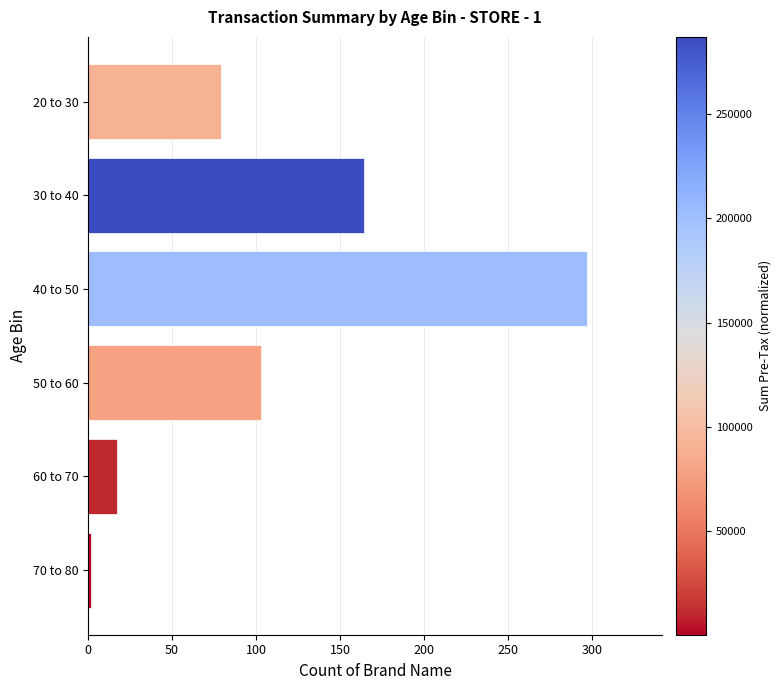

What is the change in value from 40 to 50 to 50 to 60?

-194